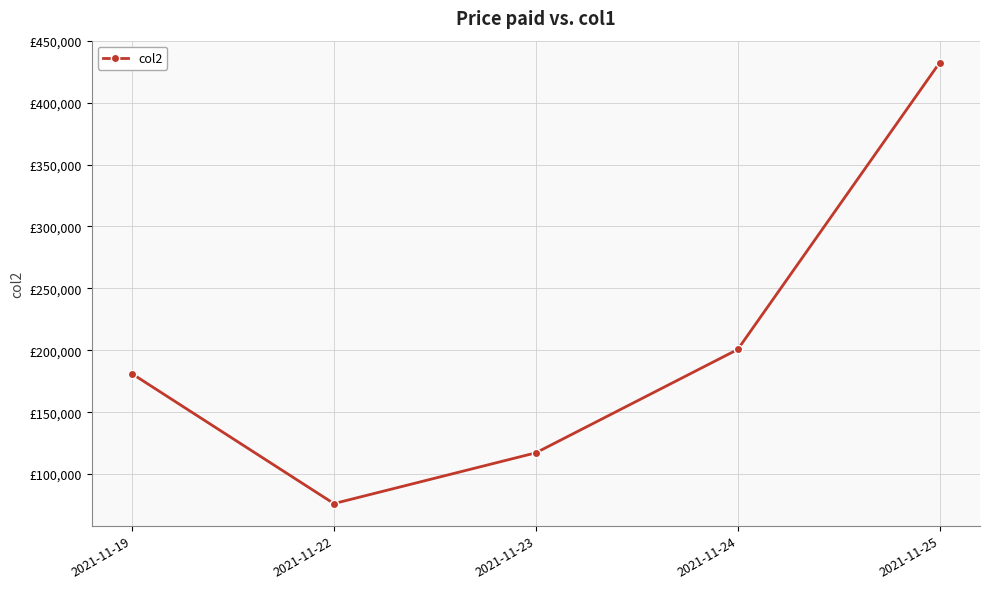

Is it true that the value at 2021-11-24 is 347758?

False